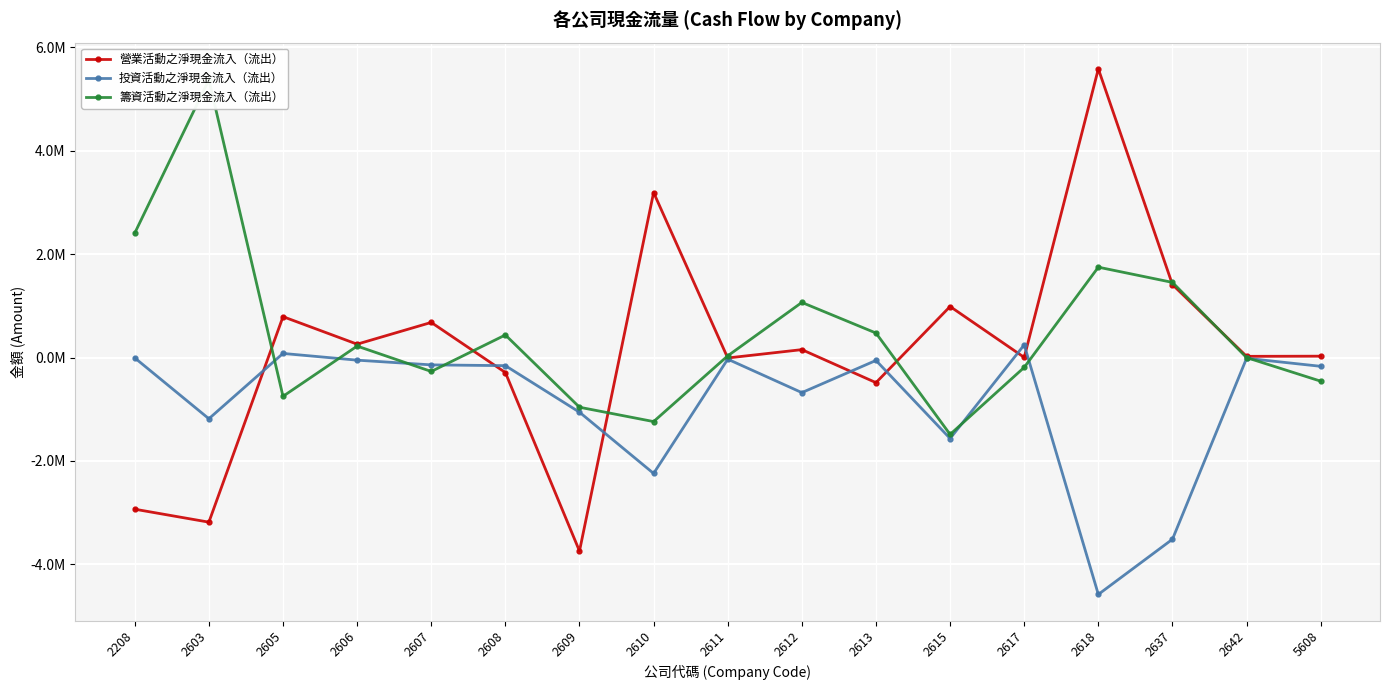

The value of 營業活動之淨現金流入（流出） at 2605 is 791918. True or false?

True